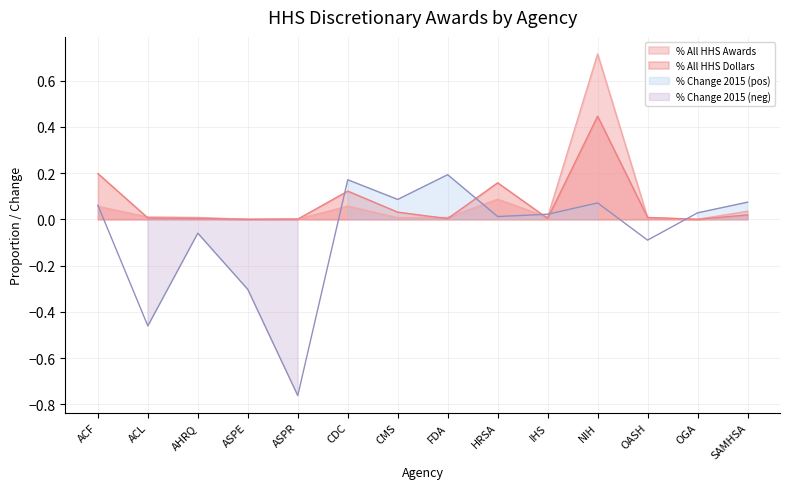

Reading left to right, what are all the values shown in this chart?

% All HHS Awards: ACF=0.1	ACL=0.0	AHRQ=0.0	ASPE=0.0	ASPR=0.0	CDC=0.1	CMS=0.0	FDA=0.0	HRSA=0.1	IHS=0.0	NIH=0.7	OASH=0.0	OGA=0.0	SAMHSA=0.0
% All HHS Dollars: ACF=0.2	ACL=0.0	AHRQ=0.0	ASPE=0.0	ASPR=0.0	CDC=0.1	CMS=0.0	FDA=0.0	HRSA=0.2	IHS=0.0	NIH=0.4	OASH=0.0	OGA=0.0	SAMHSA=0.0
% Change 2015: ACF=0.1	ACL=-0.5	AHRQ=-0.1	ASPE=-0.3	ASPR=-0.8	CDC=0.2	CMS=0.1	FDA=0.2	HRSA=0.0	IHS=0.0	NIH=0.1	OASH=-0.1	OGA=0.0	SAMHSA=0.1